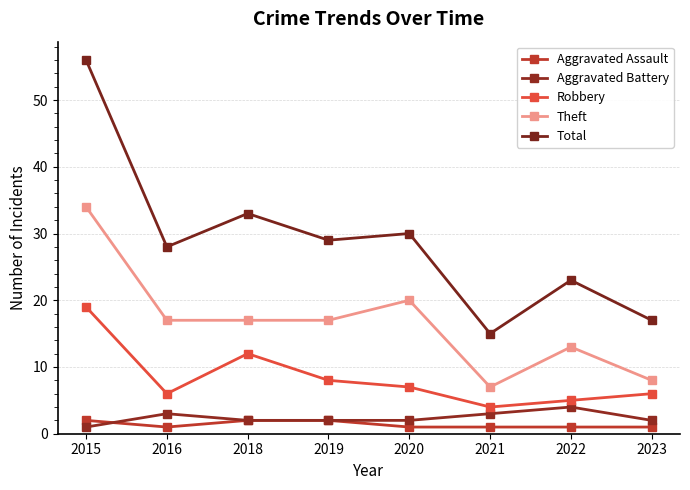

Where is the first local minimum for Total?

2016